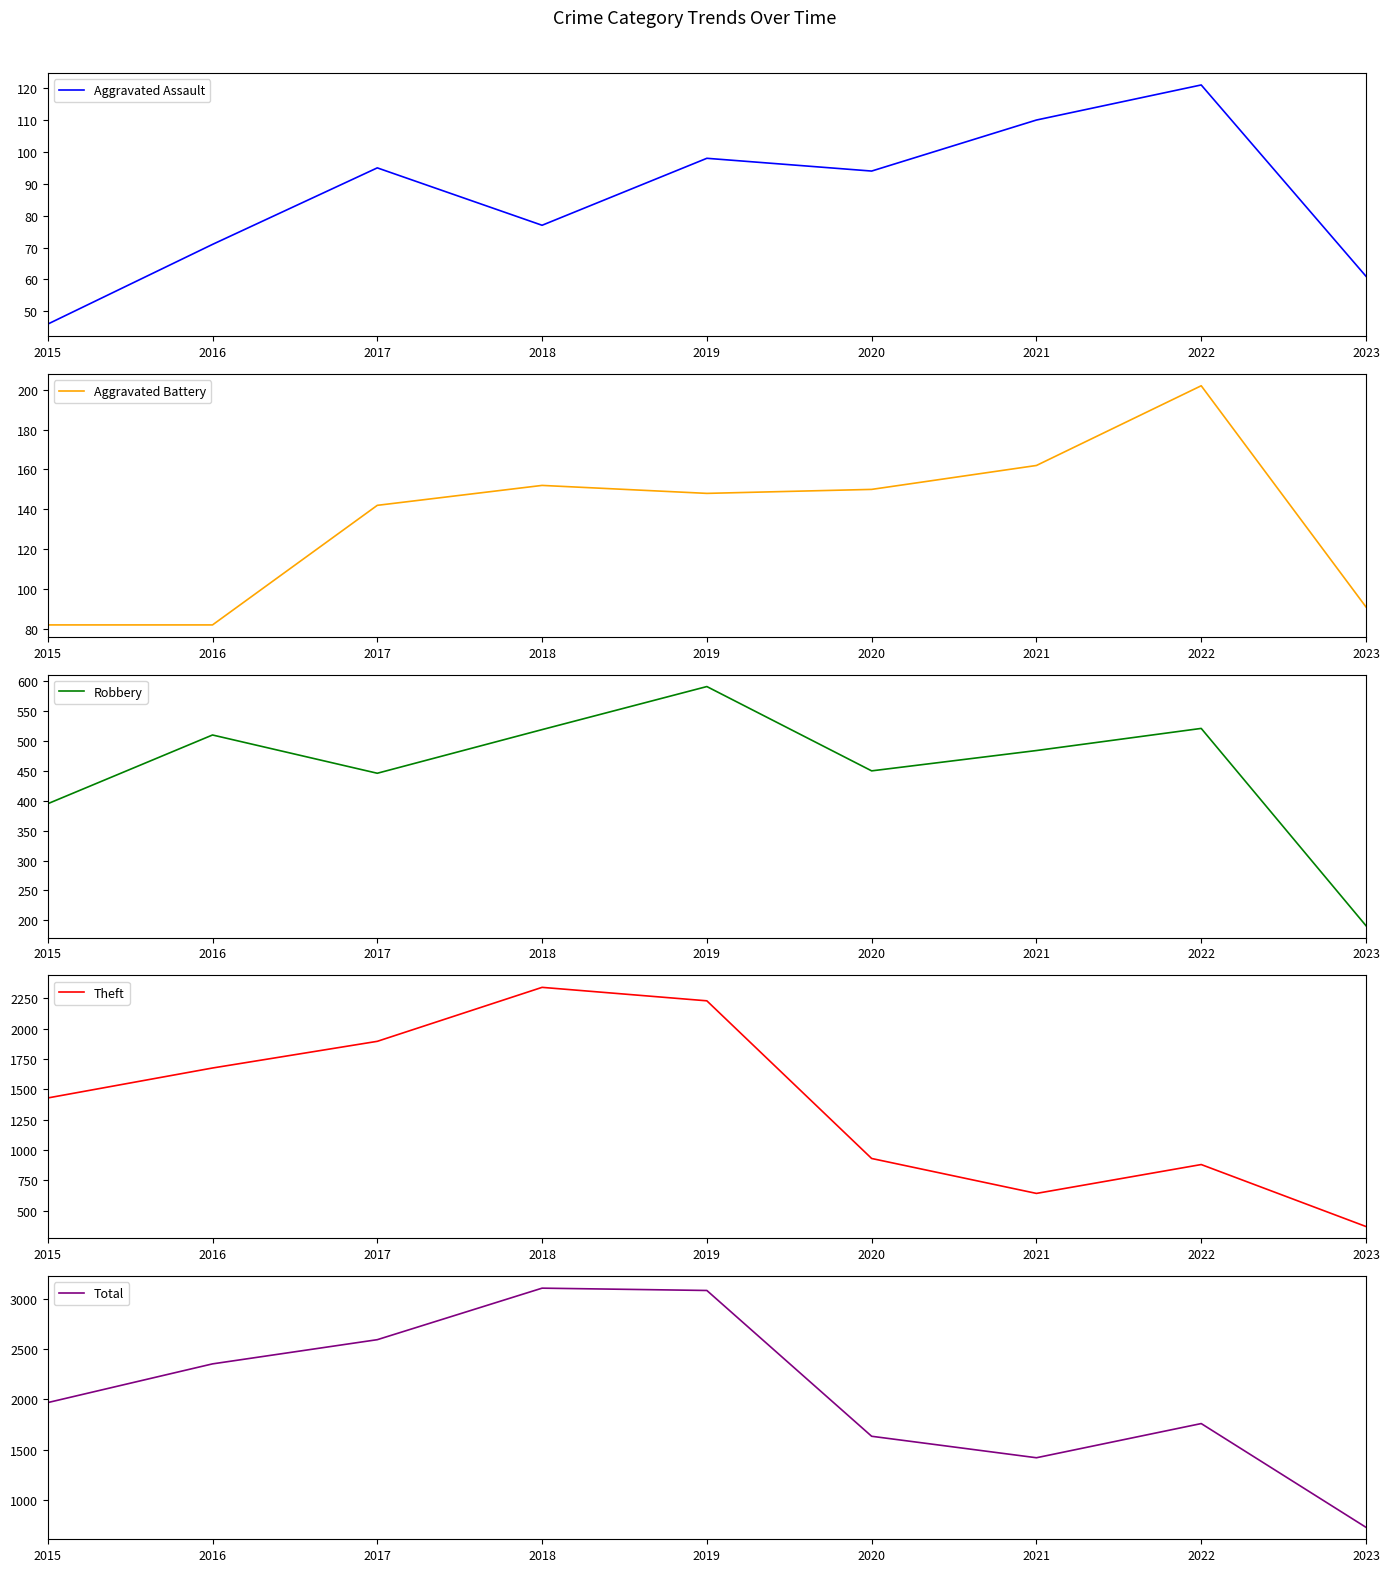

Count the number of data series in this chart.

5